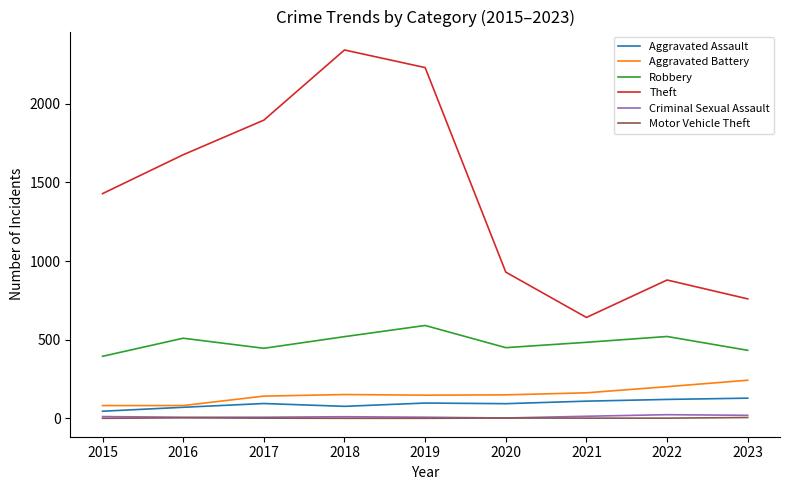

Between 2019 and 2023, which series saw the biggest shift?

Theft